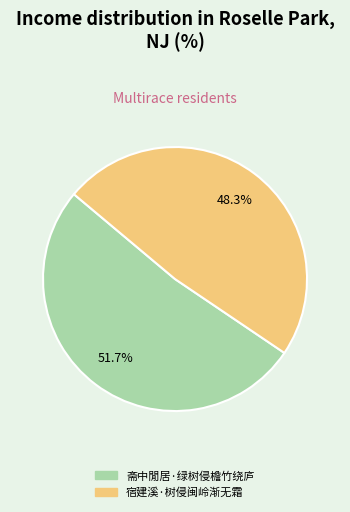

How many segments does this pie chart have?

2